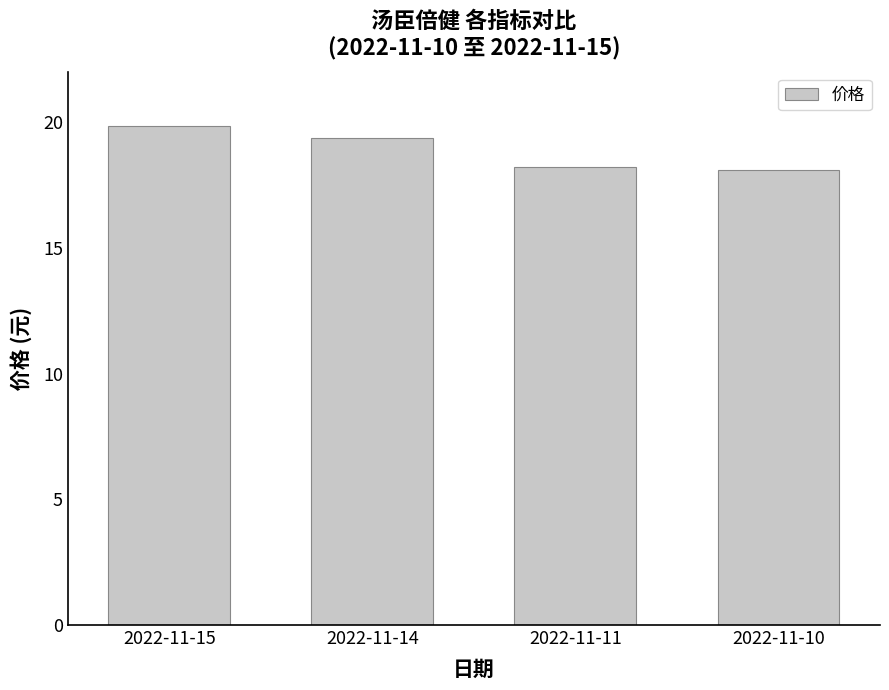

At which label does the data first exceed 19?

2022-11-15